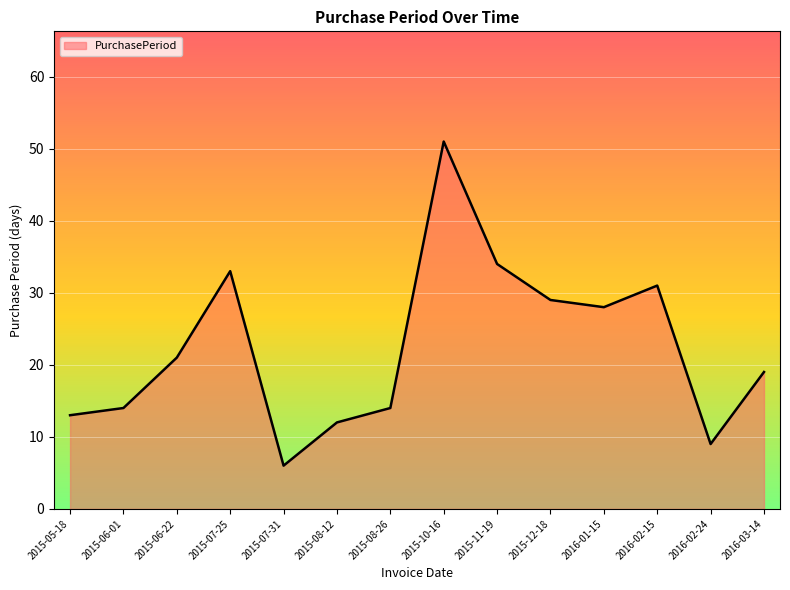

Reading right to left, what are all the values shown in this chart?

19	9	31	28	29	34	51	14	12	6	33	21	14	13